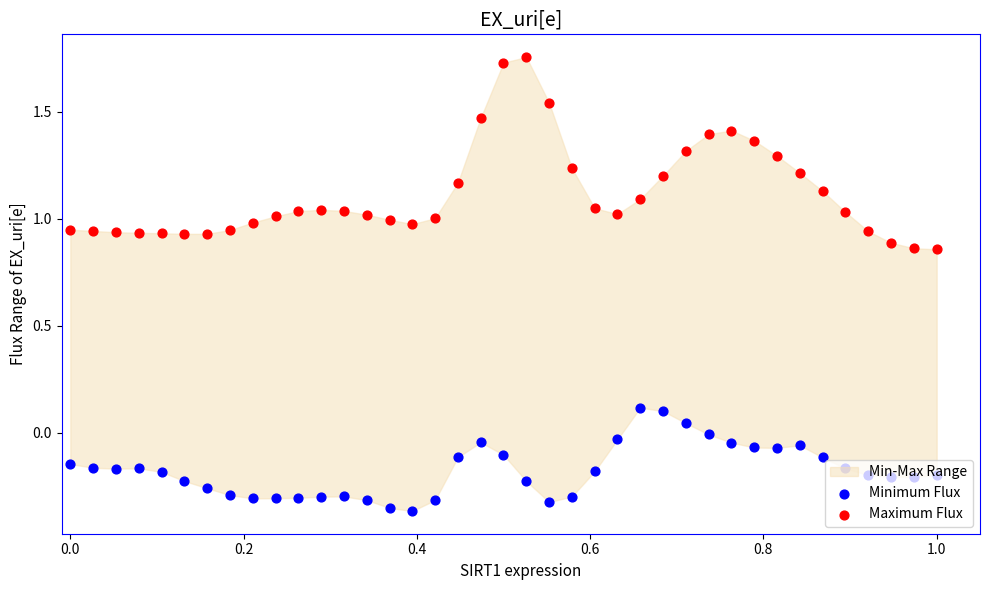

Which series has the largest total across all categories?

Maximum Flux